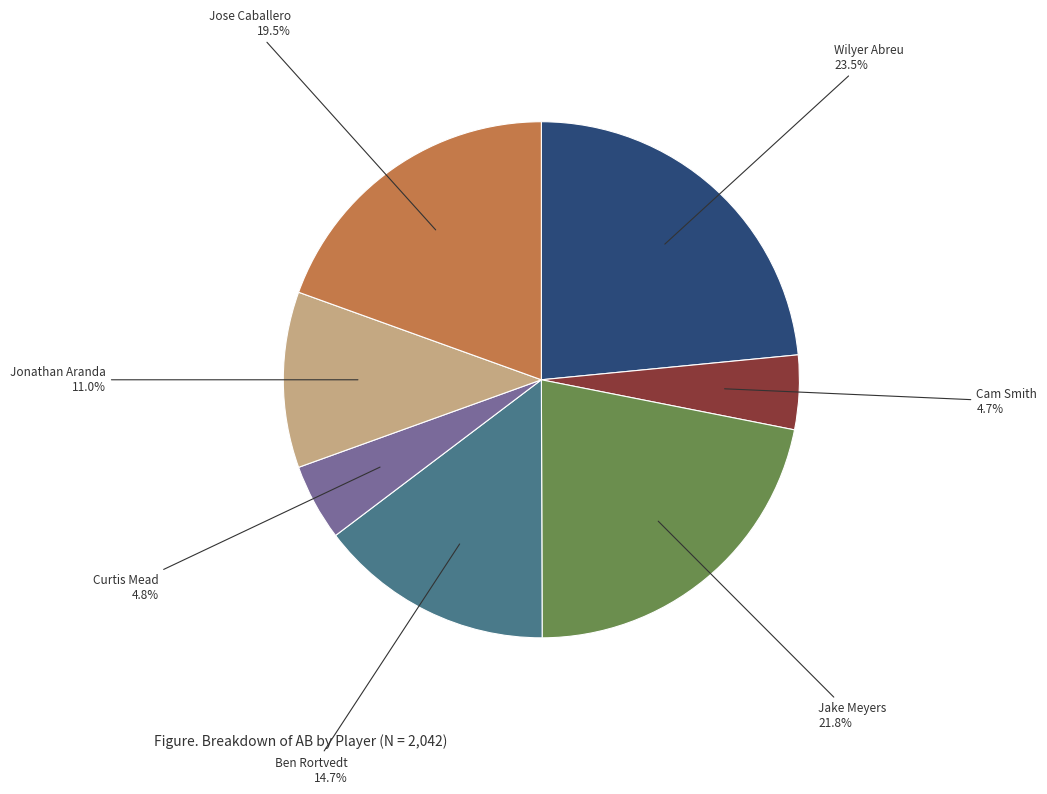

To the nearest percent, what is the average slice percentage?

14%